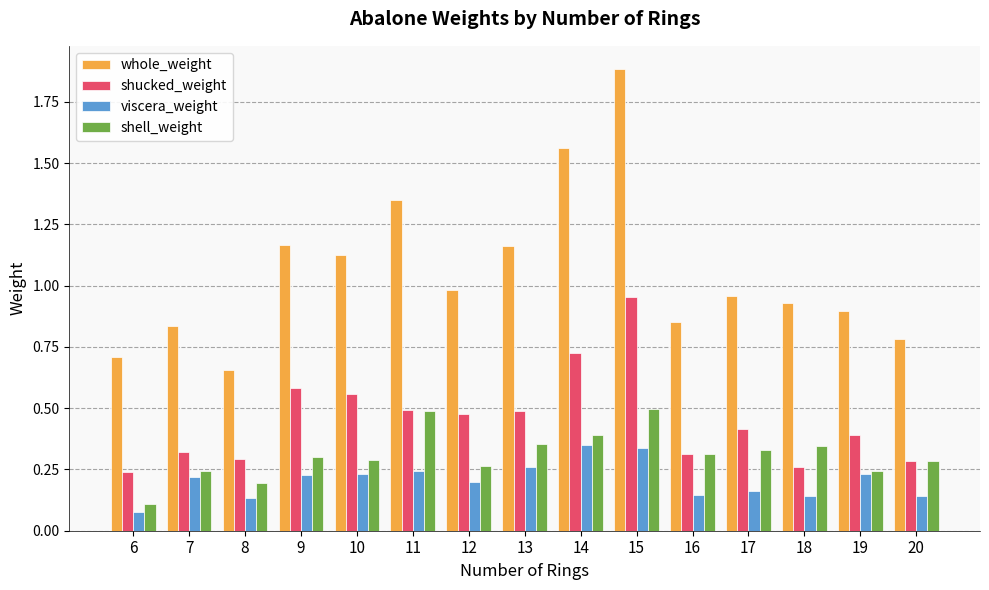

Are the bars horizontal?

No